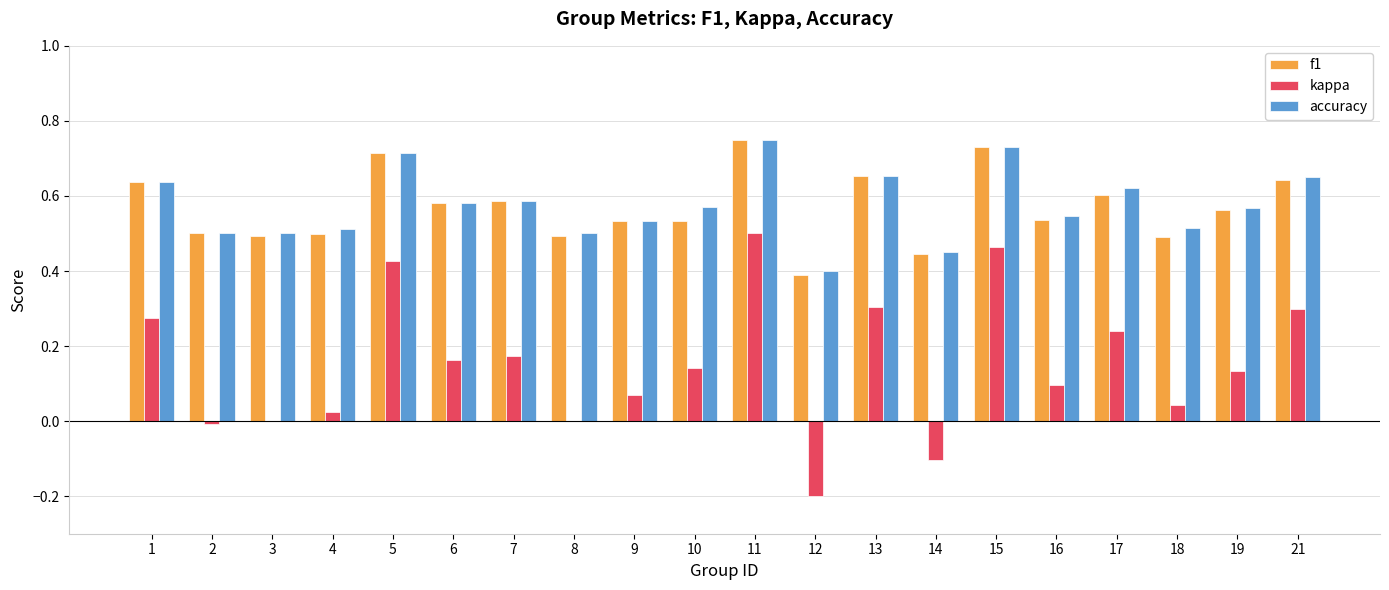

The value of kappa at 5 is 0.8. True or false?

False